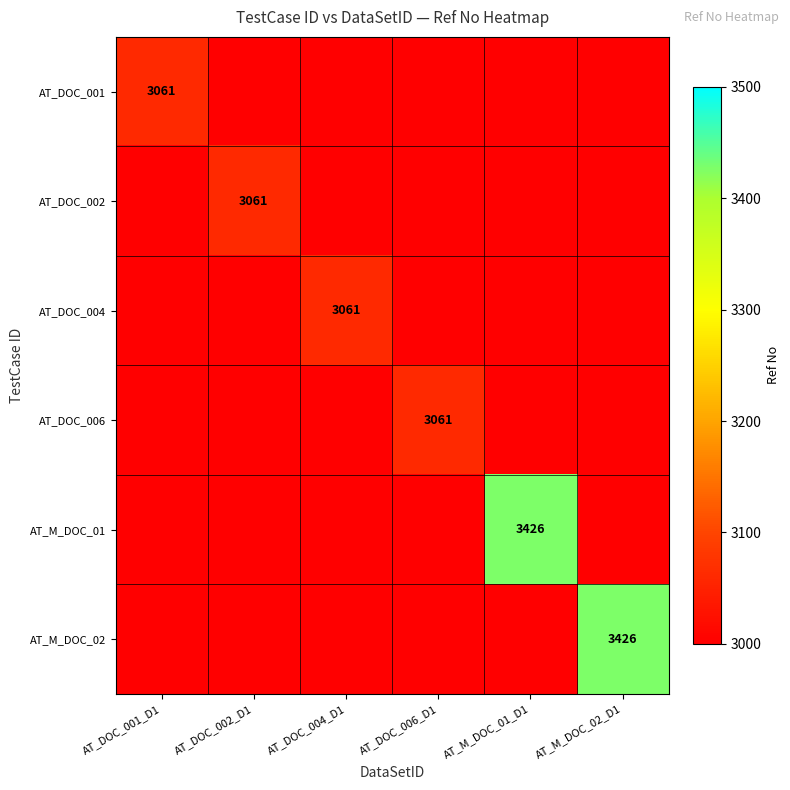

Is the value of AT_M_DOC_01 at AT_M_DOC_01_D1 greater than the value of AT_DOC_002 at AT_DOC_002_D1?

Yes